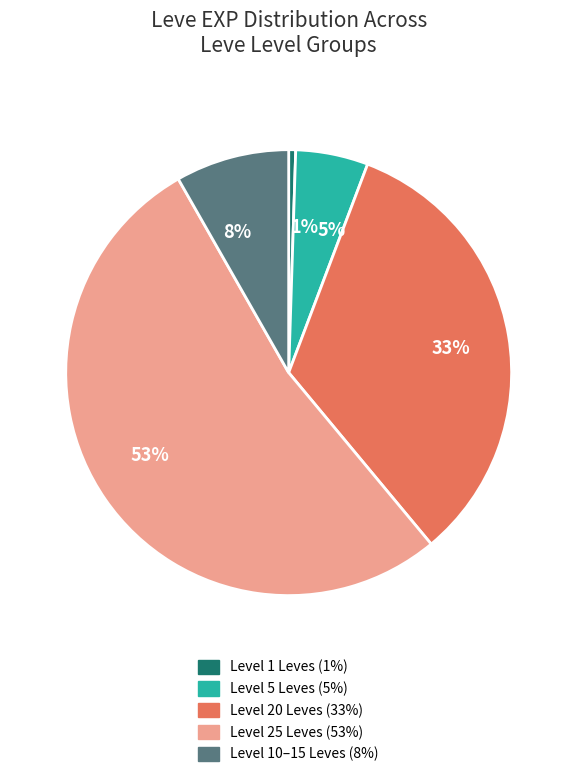

True or false: 1% accounts for 1% of the total.

True